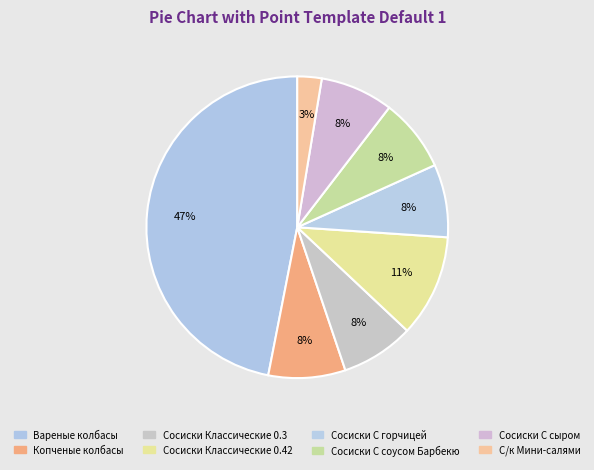

How many slices are in this pie chart?

8